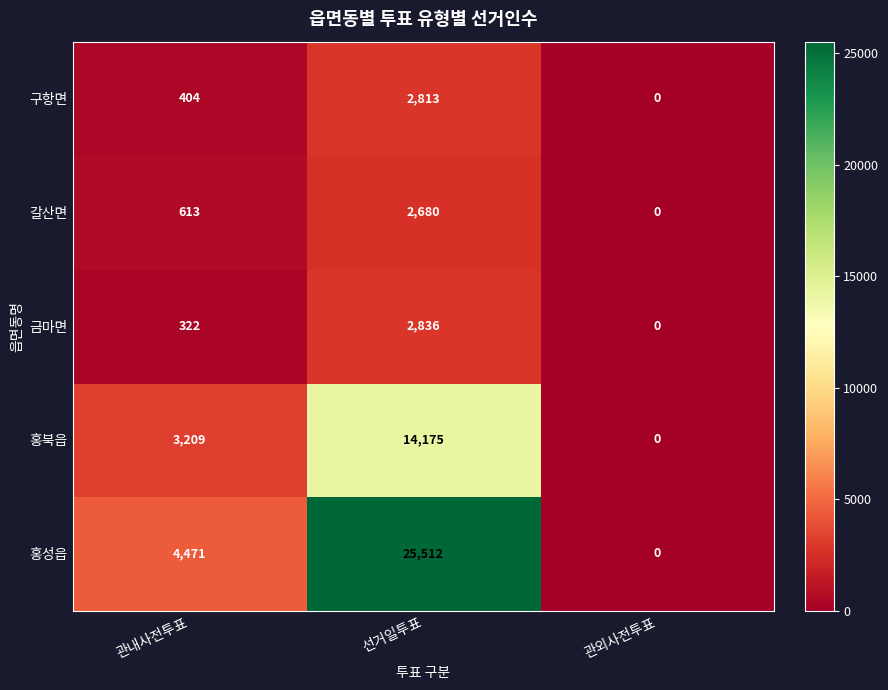

At which category is the sum across all series the highest?

선거일투표